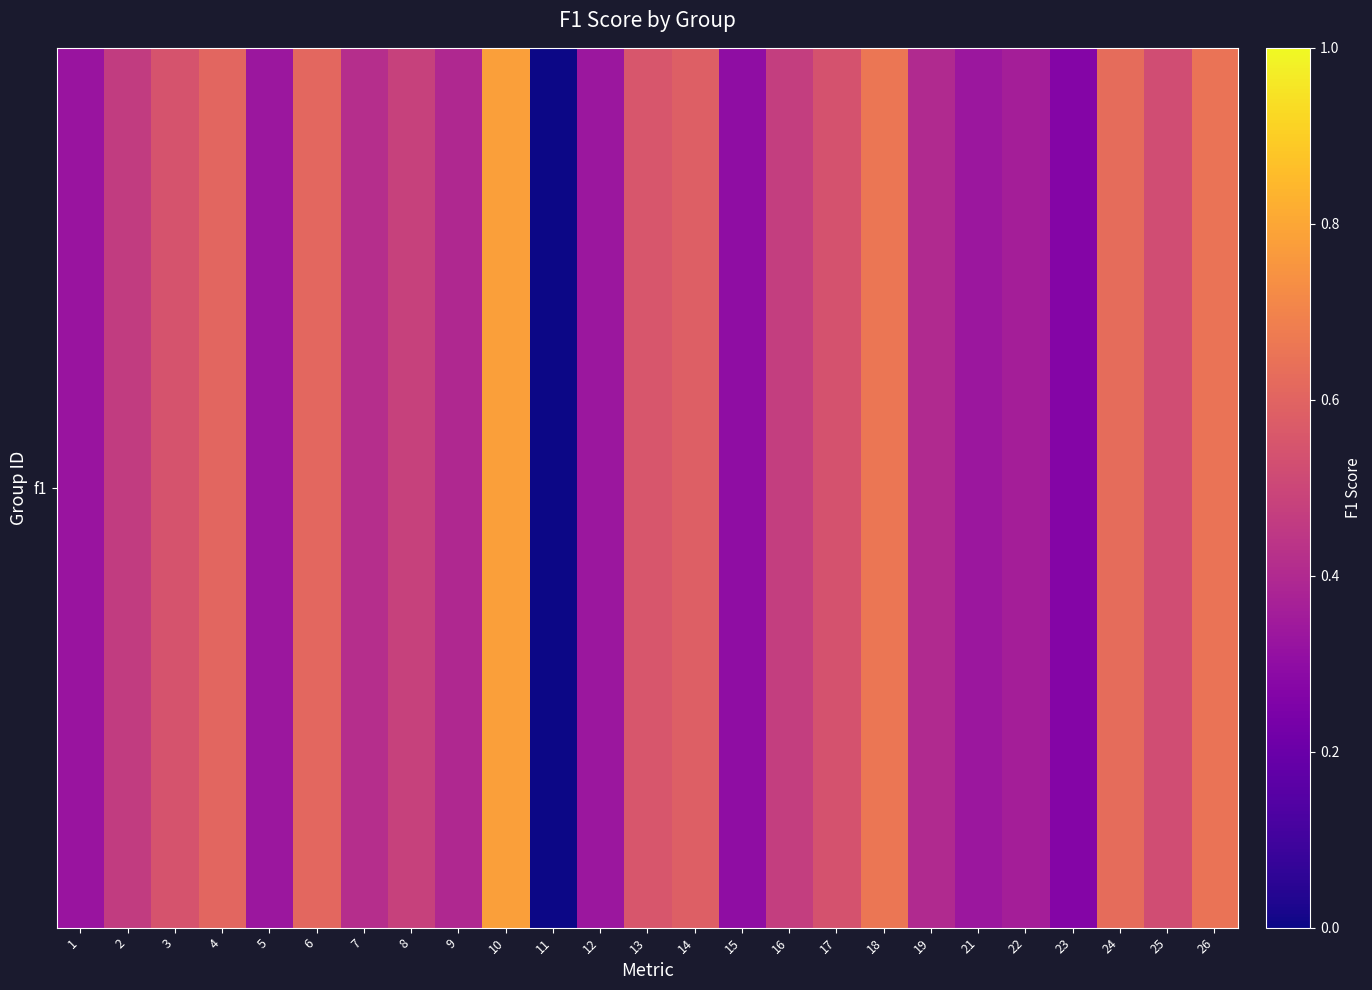

Reading left to right, transcribe all the data shown in this chart.

1=0.3	2=0.5	3=0.5	4=0.6	5=0.3	6=0.6	7=0.4	8=0.5	9=0.4	10=0.8	11=0.0	12=0.3	13=0.6	14=0.6	15=0.3	16=0.5	17=0.5	18=0.7	19=0.4	21=0.3	22=0.4	23=0.3	24=0.6	25=0.5	26=0.6